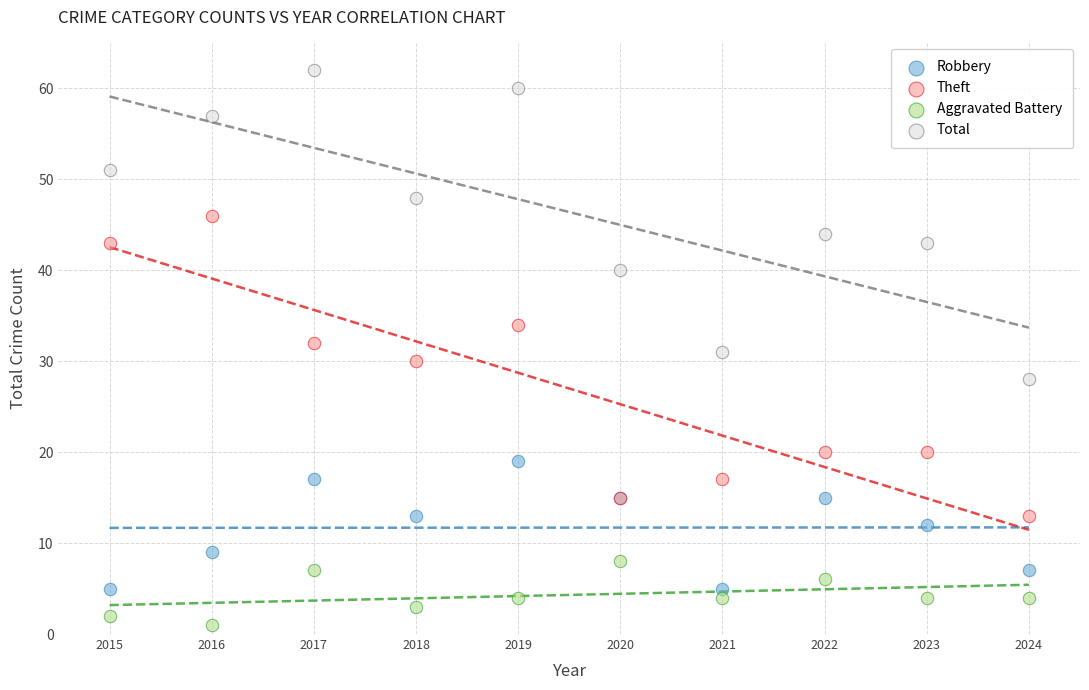

Which series reaches the minimum Y coordinate?

Aggravated Battery